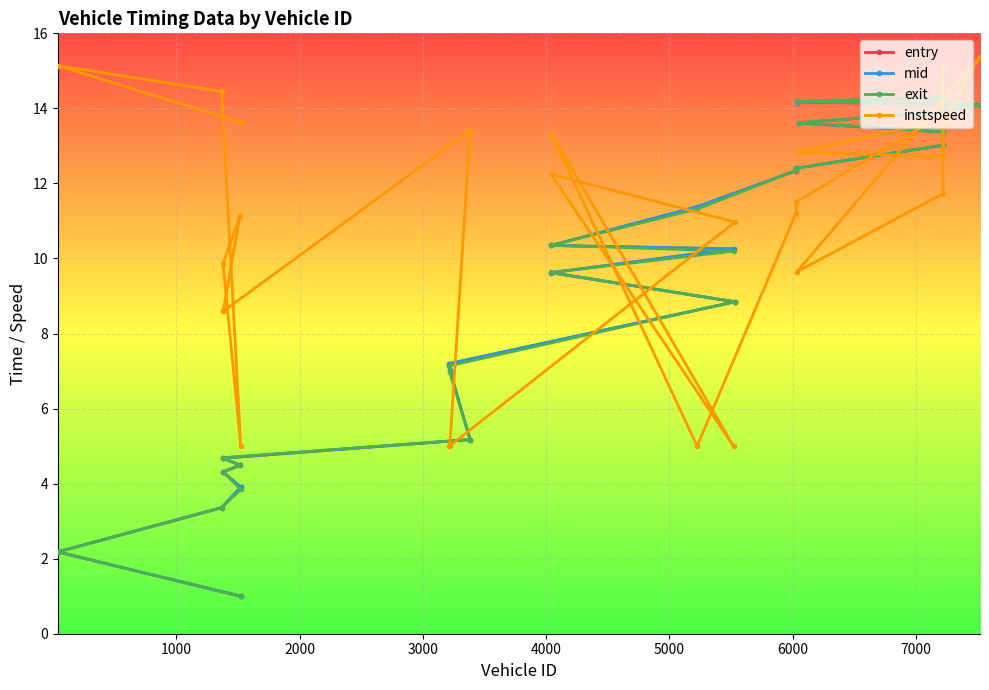

What is the value of the entry point at the 21st from the left?

15.0